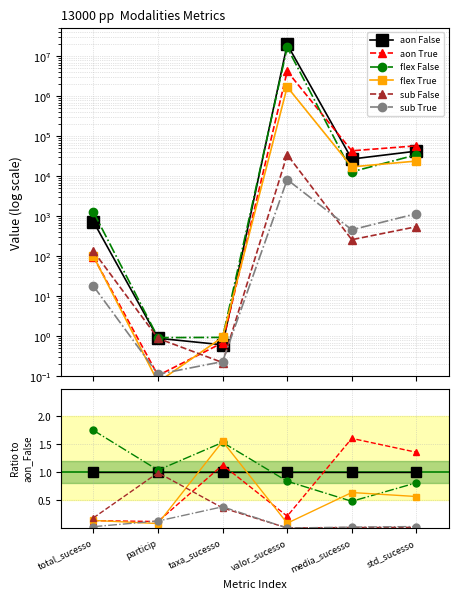

Reading left to right, extract all data points from this chart.

aon False: 1.0	1.0	1.0	1.0	1.0	1.0
aon True: 0.1	0.1	1.1	0.2	1.6	1.4
flex False: 1.8	1.0	1.5	0.8	0.5	0.8
flex True: 0.1	0.1	1.6	0.1	0.6	0.6
sub False: 0.2	1.0	0.4	0.0	0.0	0.0
sub True: 0.0	0.1	0.4	0.0	0.0	0.0